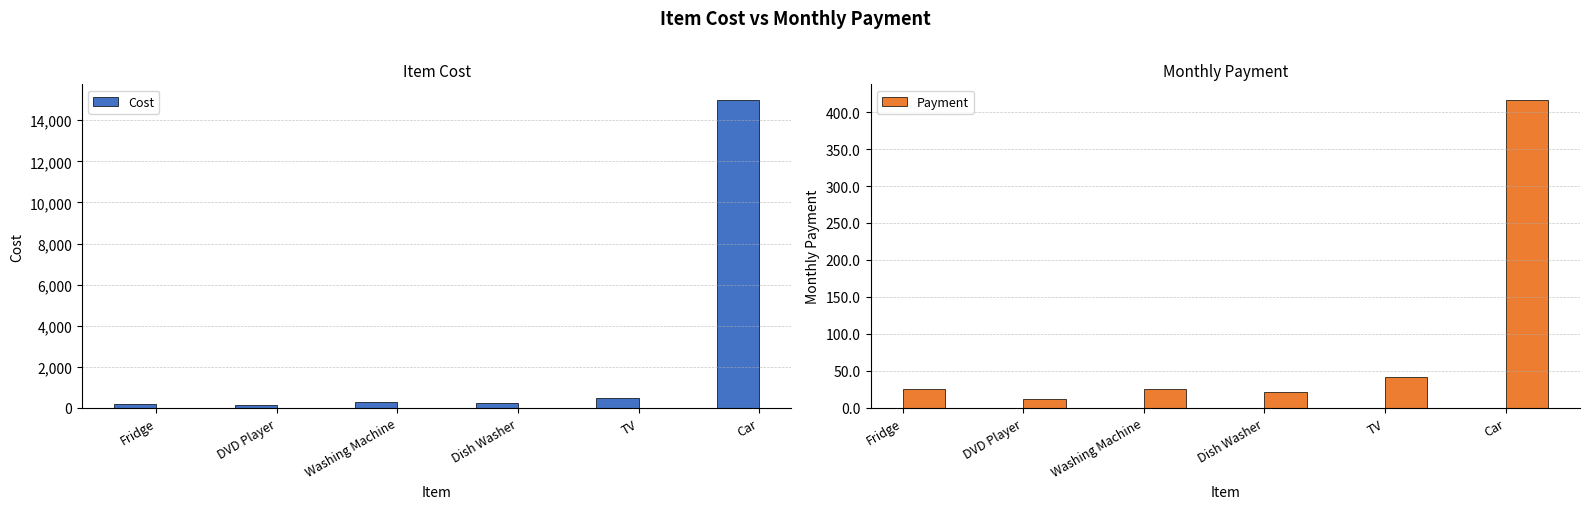

What is the lowest value of the Cost series?

150